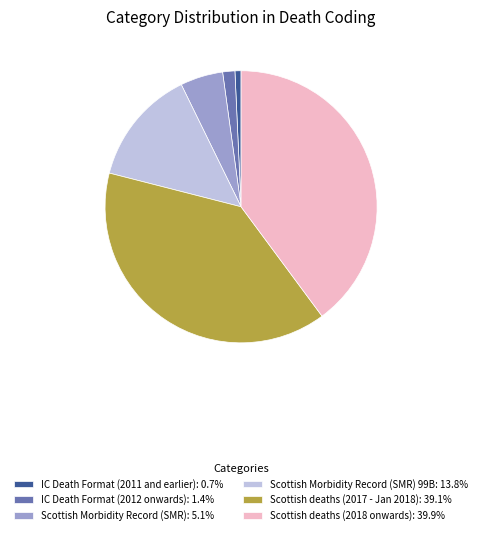

Do Scottish Morbidity Record (SMR) 99B: 13.8% and Scottish deaths (2017 - Jan 2018): 39.1% together represent more than half of the pie?

Yes